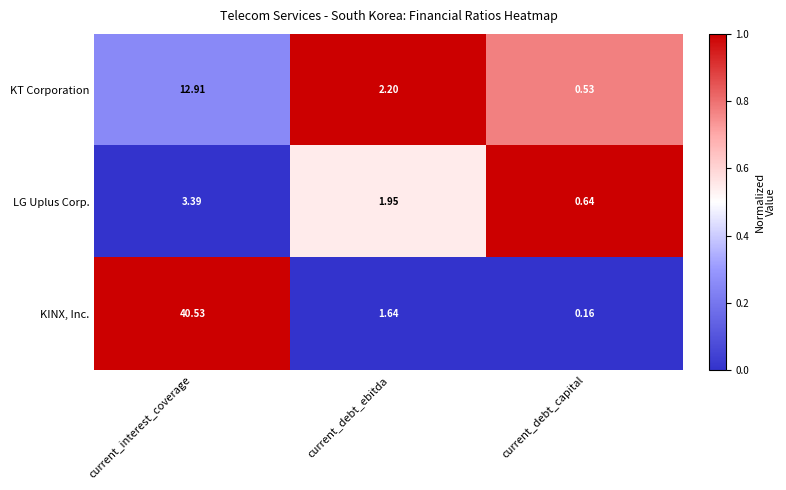

At which category is the sum across all series the highest?

current_interest_coverage